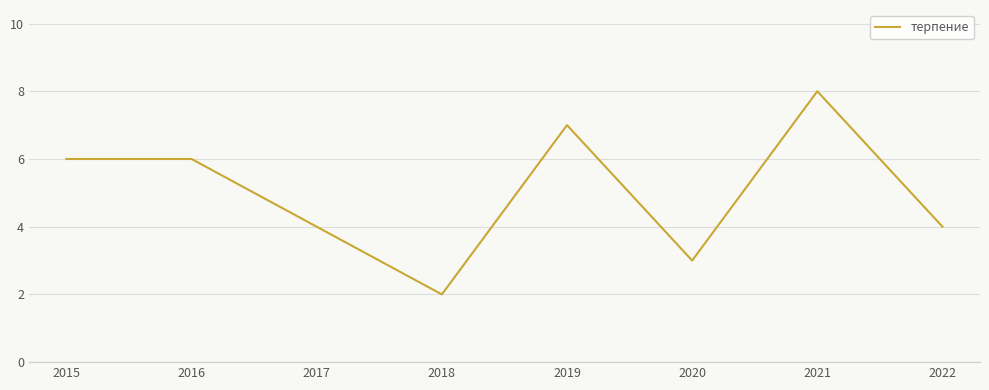

What is the sum of all values?

40